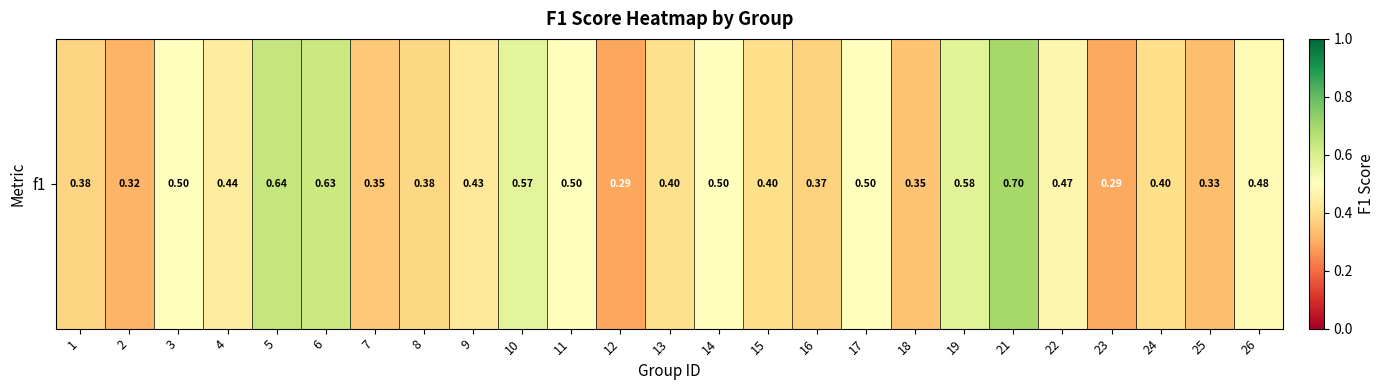

Reading left to right, extract all data points from this chart.

1=0.4	2=0.3	3=0.5	4=0.4	5=0.6	6=0.6	7=0.4	8=0.4	9=0.4	10=0.6	11=0.5	12=0.3	13=0.4	14=0.5	15=0.4	16=0.4	17=0.5	18=0.3	19=0.6	21=0.7	22=0.5	23=0.3	24=0.4	25=0.3	26=0.5